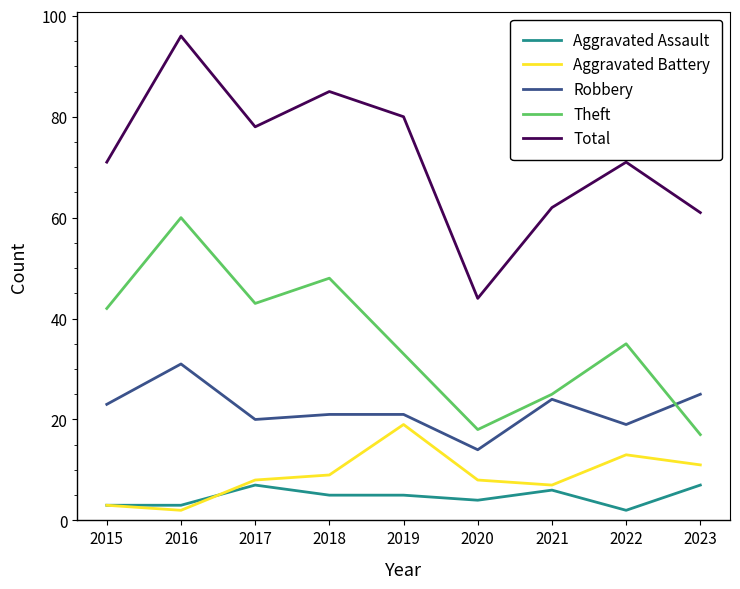

Is the value of Robbery at 2022 greater than the value of Aggravated Battery at 2016?

Yes